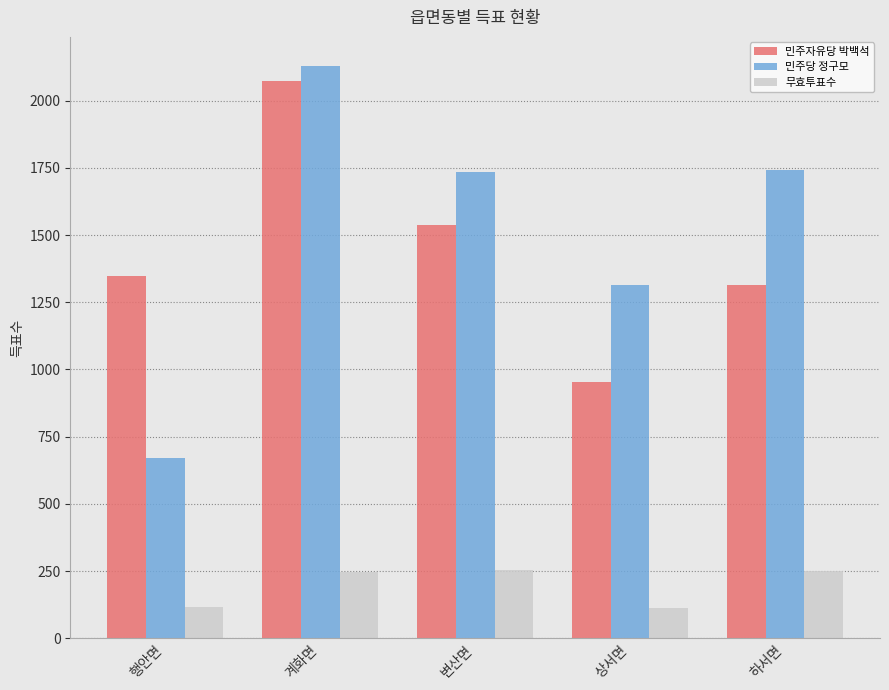

What is the spread (max minus min) of values at 상서면?

1202